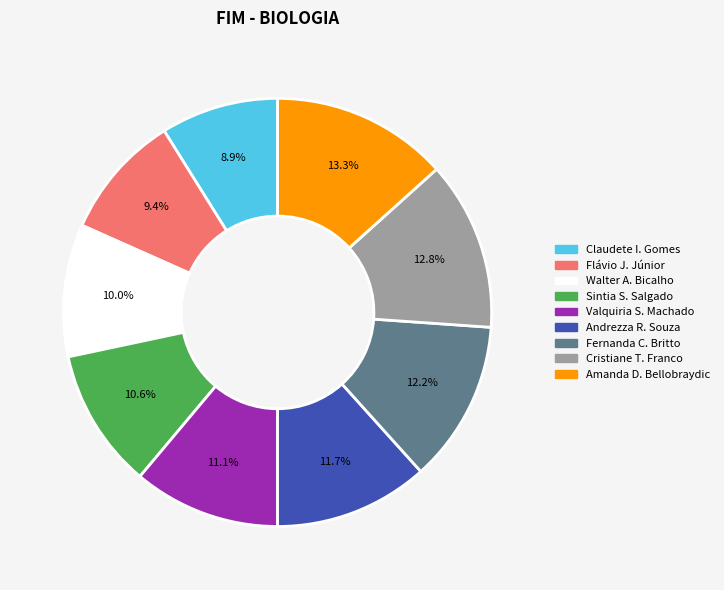

Is there any slice that represents more than half of the pie?

No